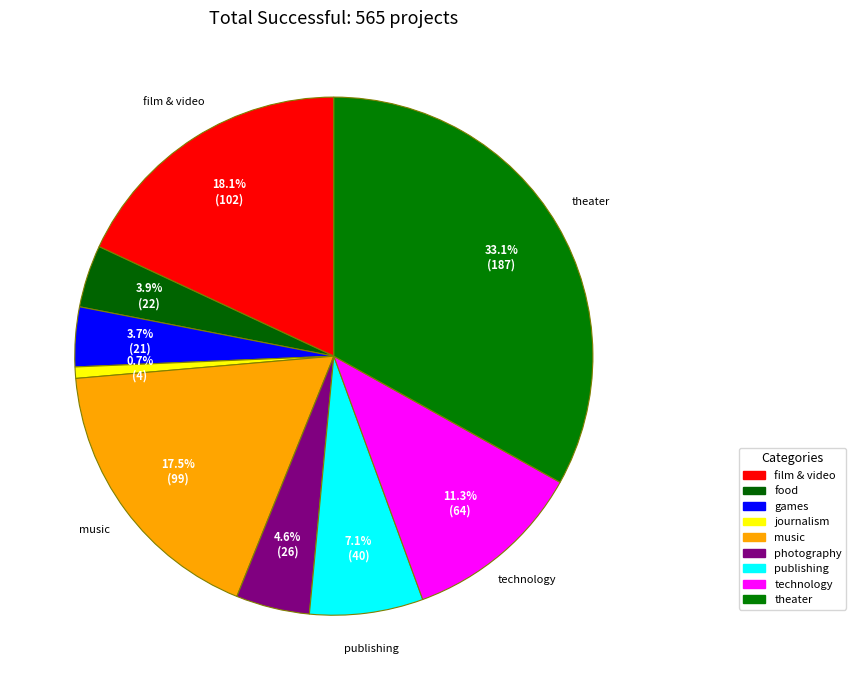

Does music account for over 50% of the chart?

No